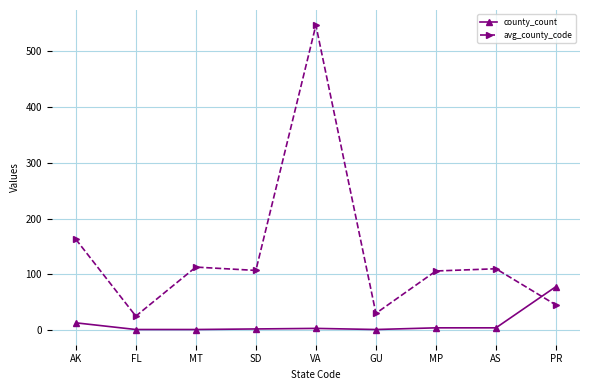

What is the sum of the avg_county_code values at GU and VA?

577